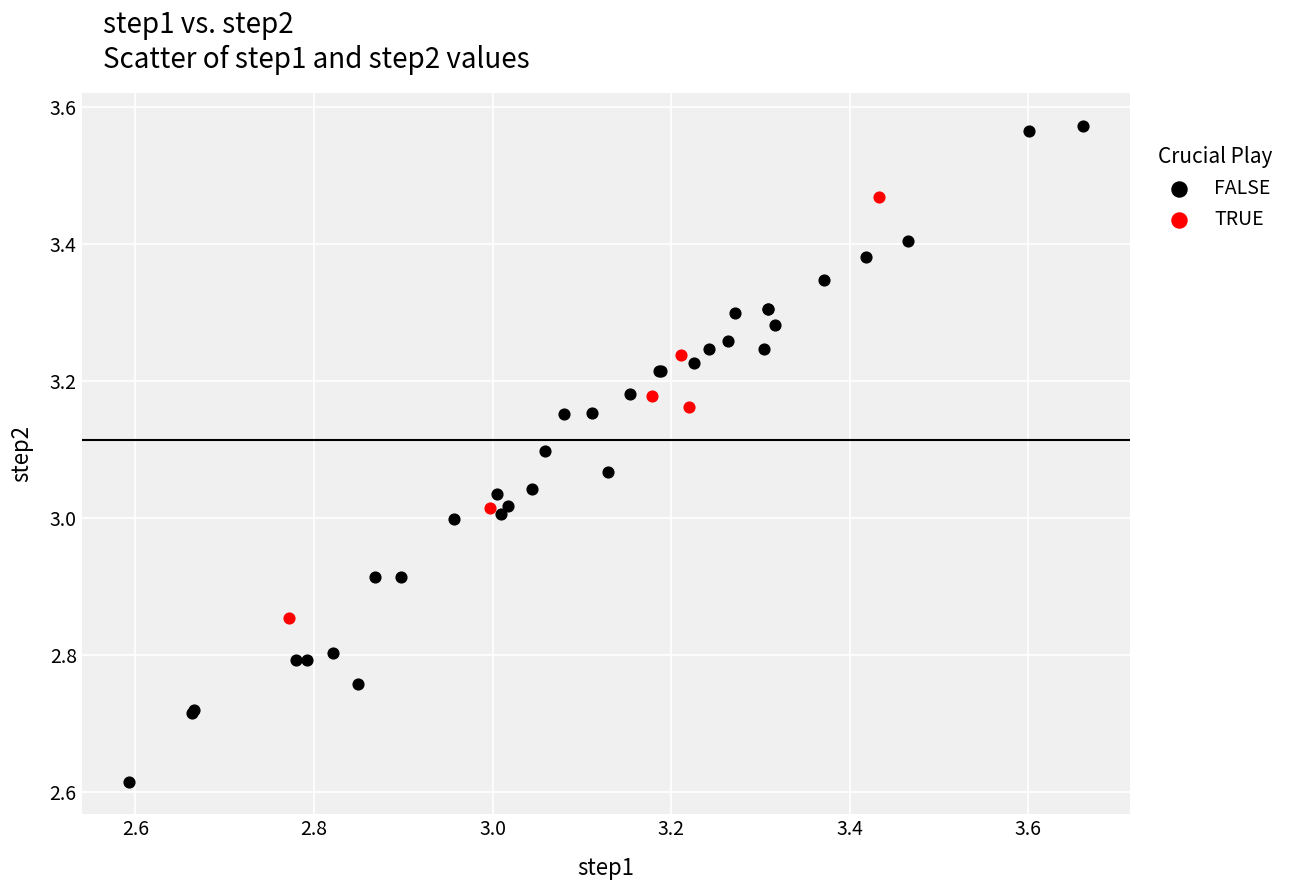

Which series contains the lowest Y value?

FALSE